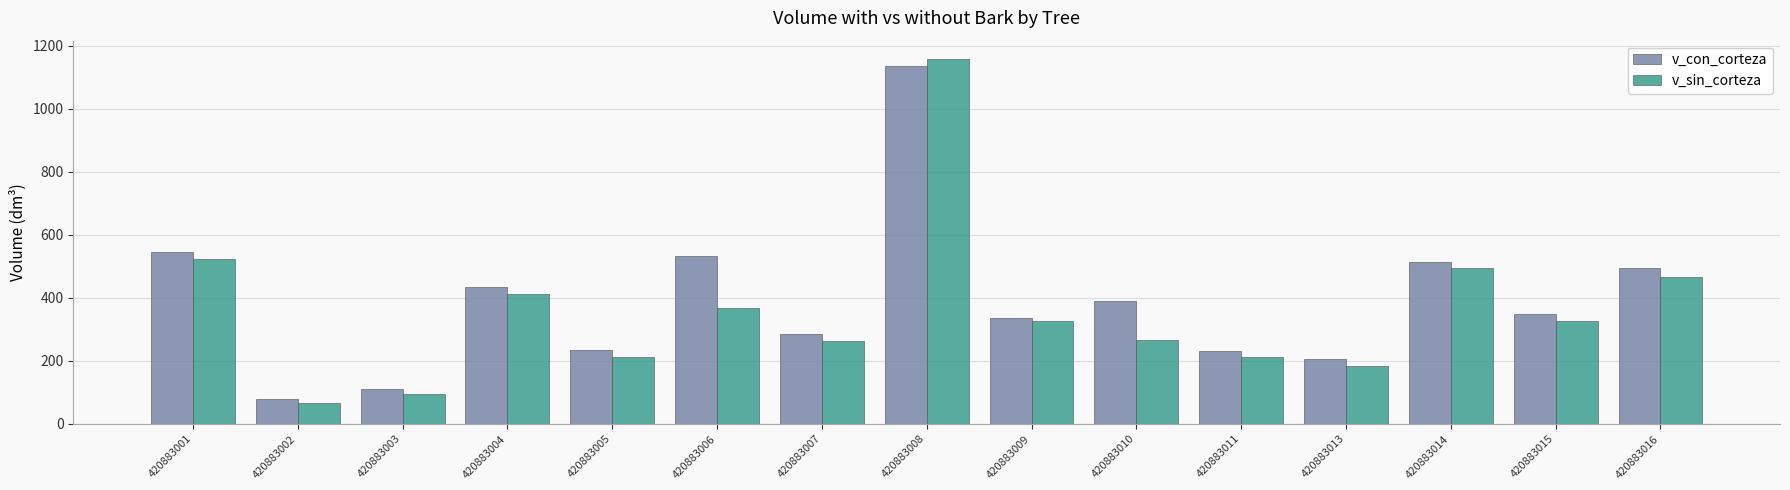

What is the highest value of the v_con_corteza series?

1134.6